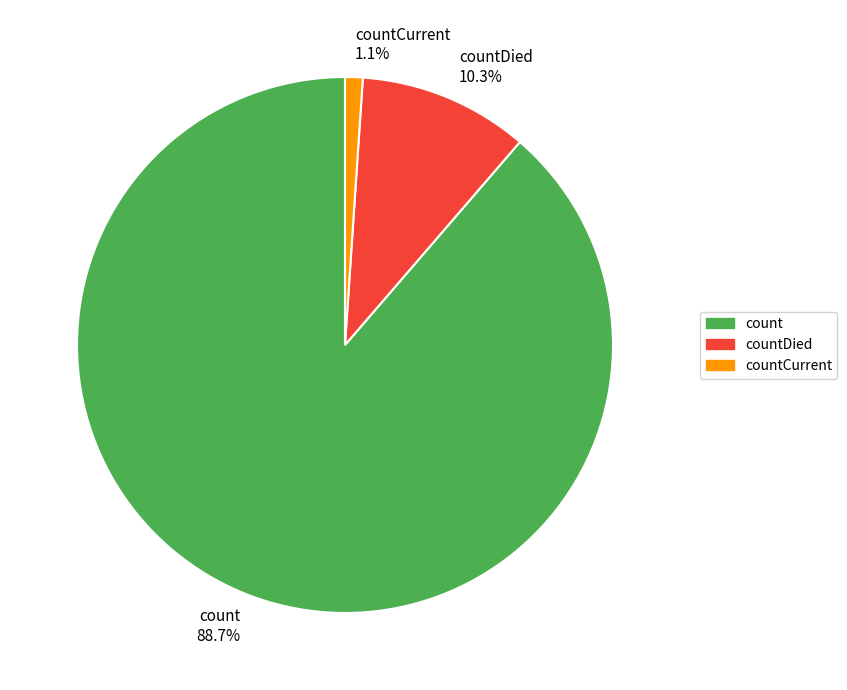

How many slices are in this pie chart?

3